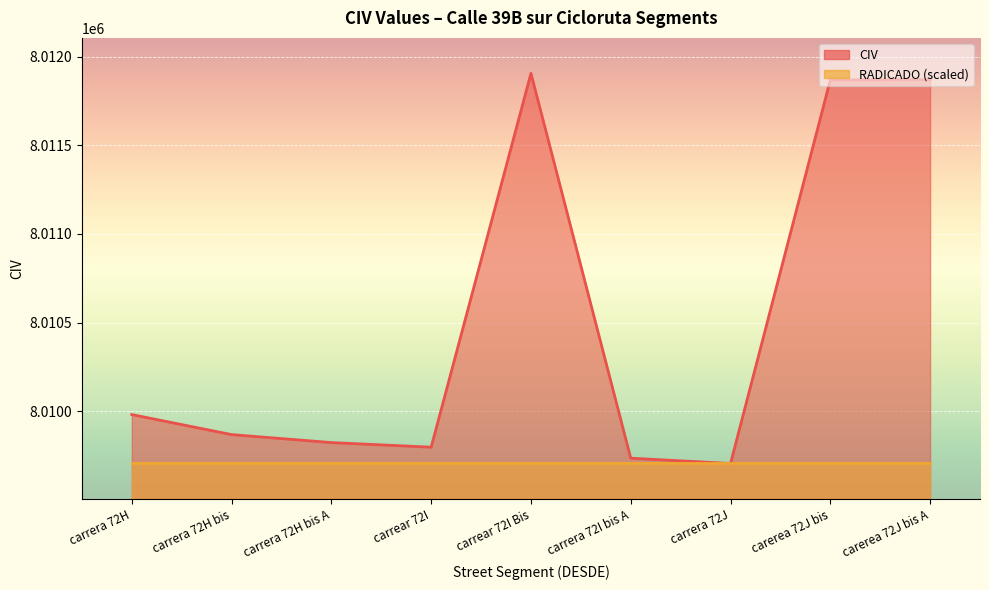

Where does the data first go above 8009868?

carrera 72H